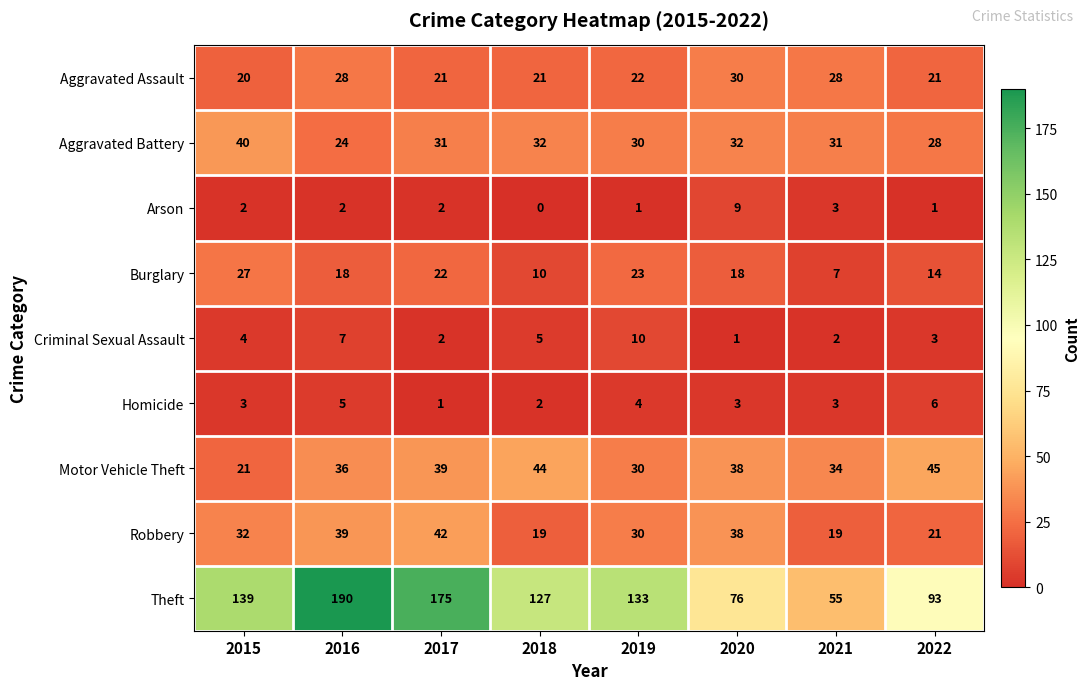

At how many categories does at least one series exceed 25?

8